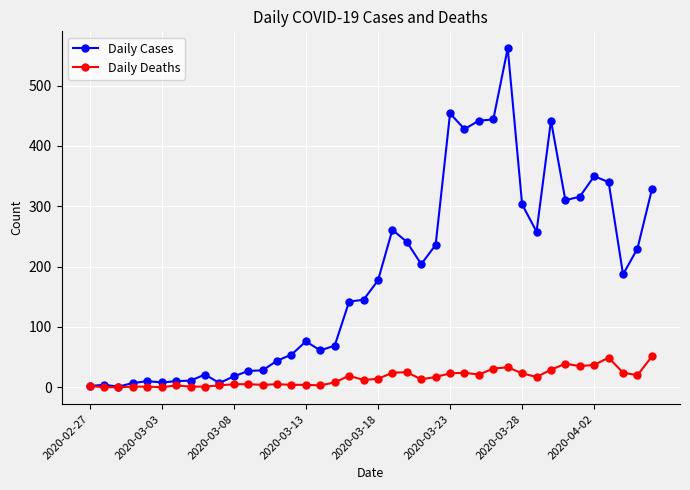

What are all the series names shown in the legend?

Daily Cases, Daily Deaths